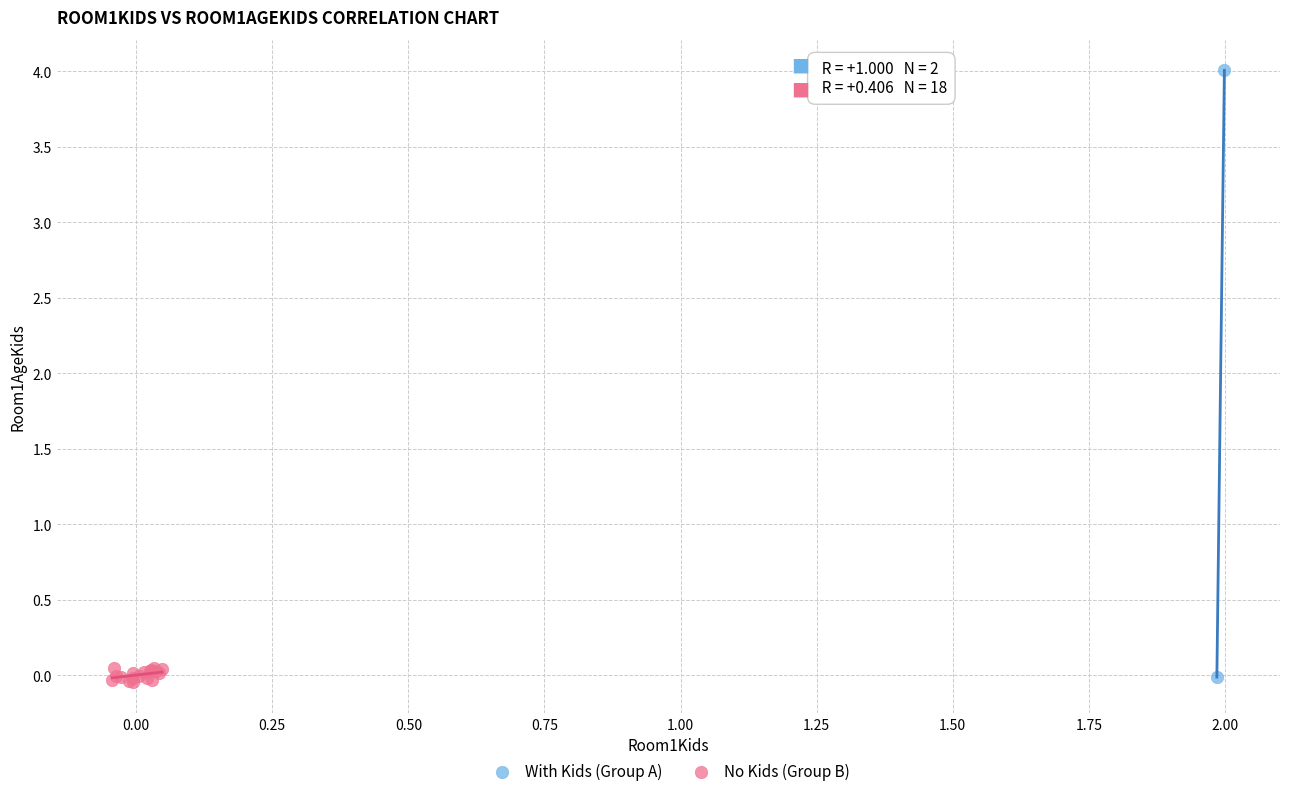

What are all the series names shown in the legend?

With Kids (Group A), No Kids (Group B)